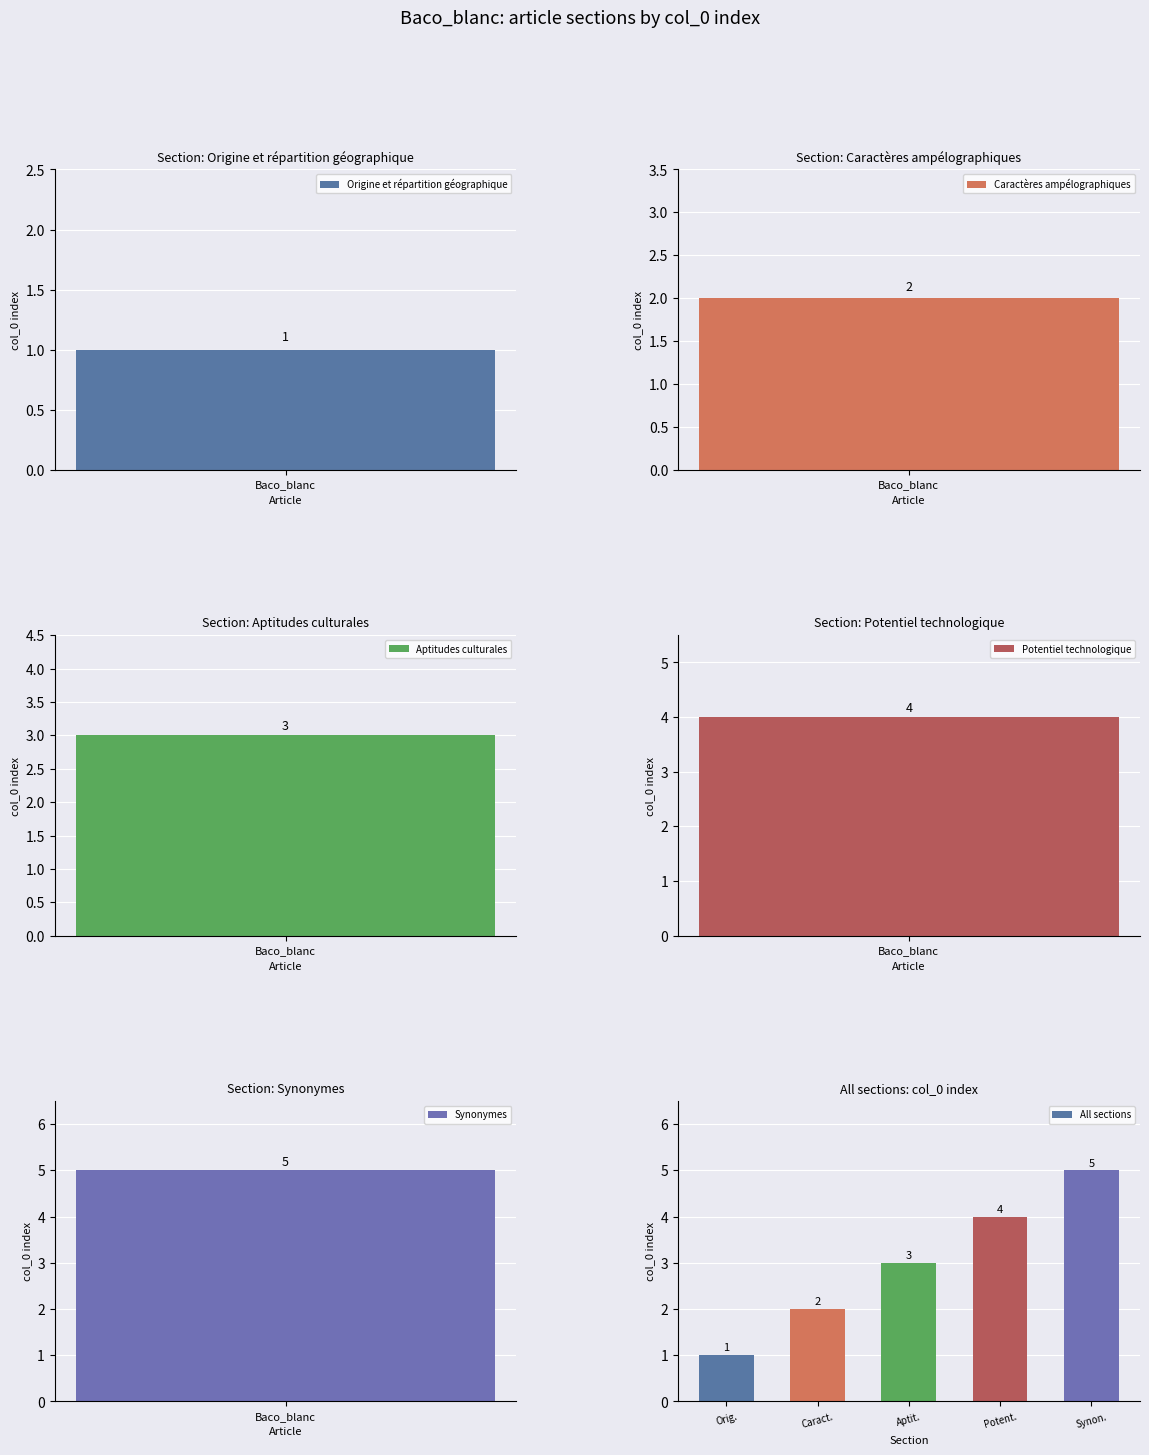

At which label does All sections reach its peak?

Synon.